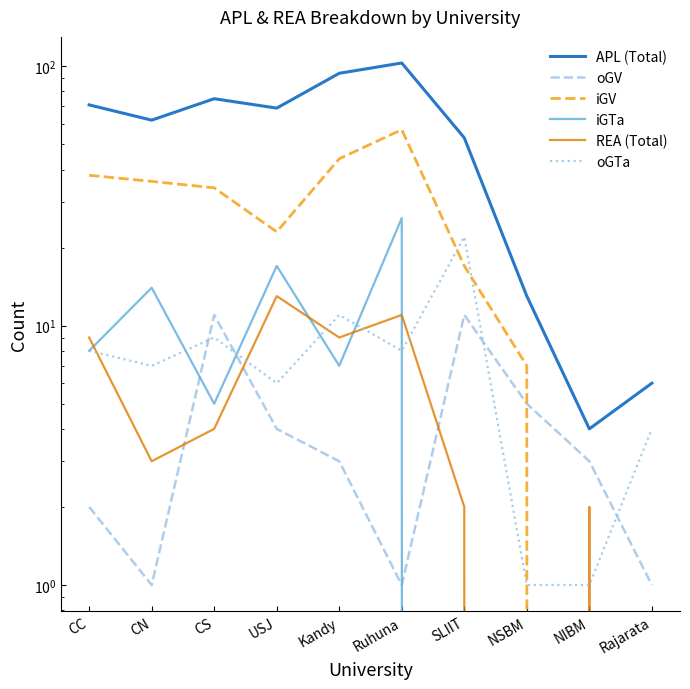

What is the value of the APL (Total) point at the 6th from the left?

103